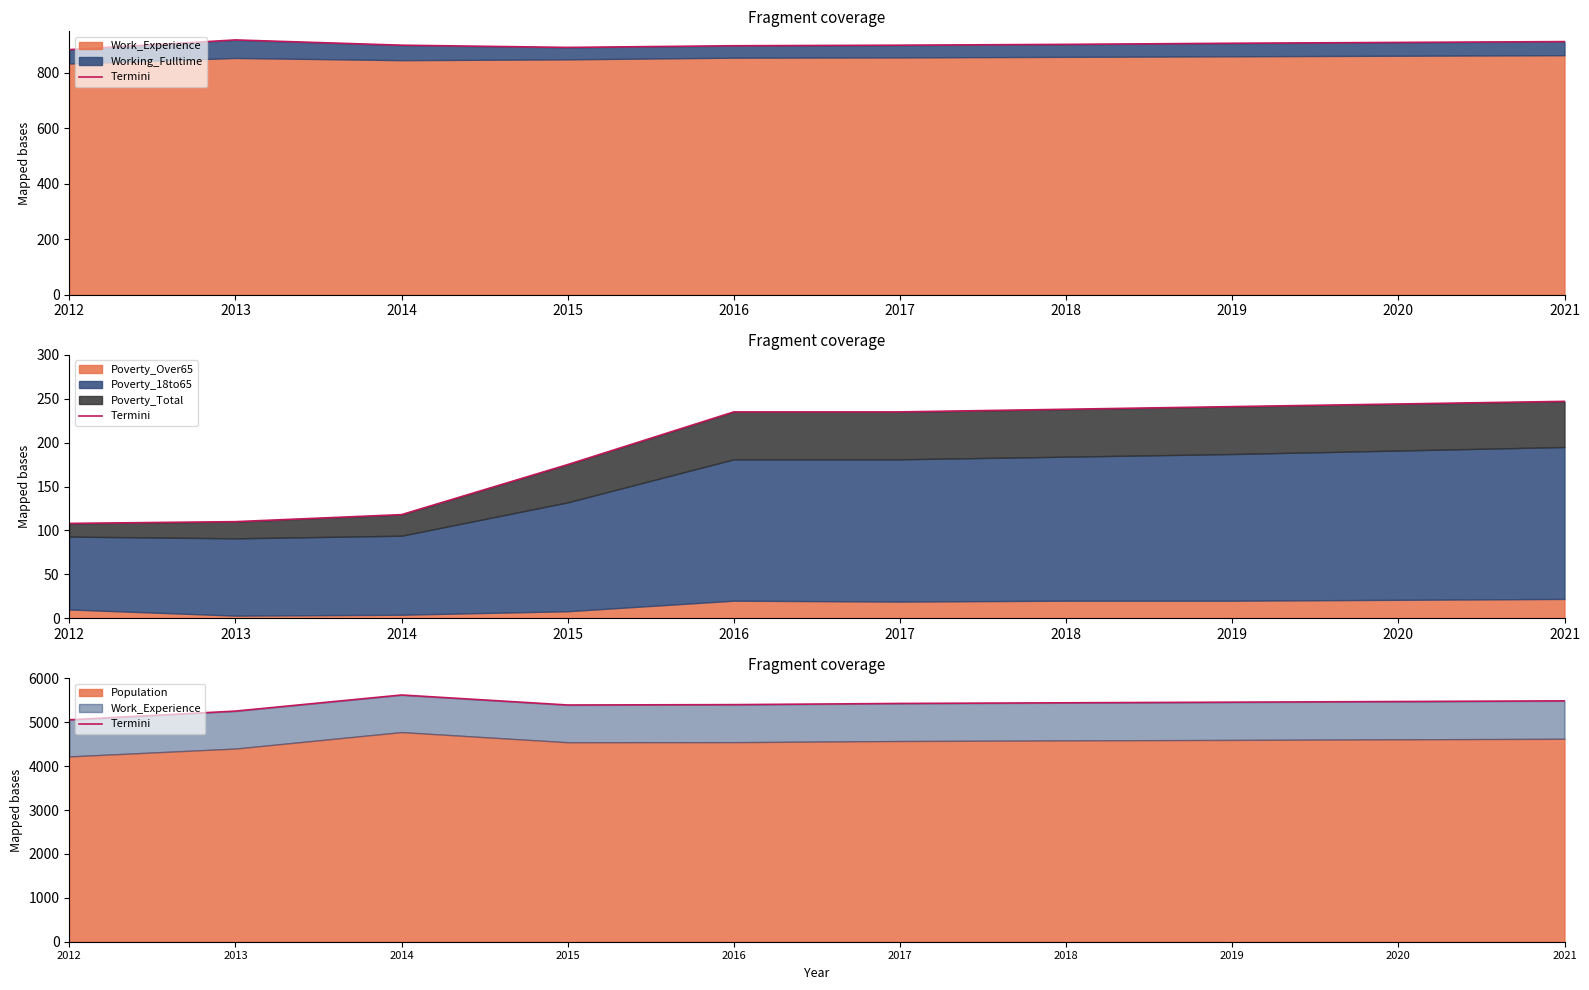

What is the value of the 3rd point from the left?

5620